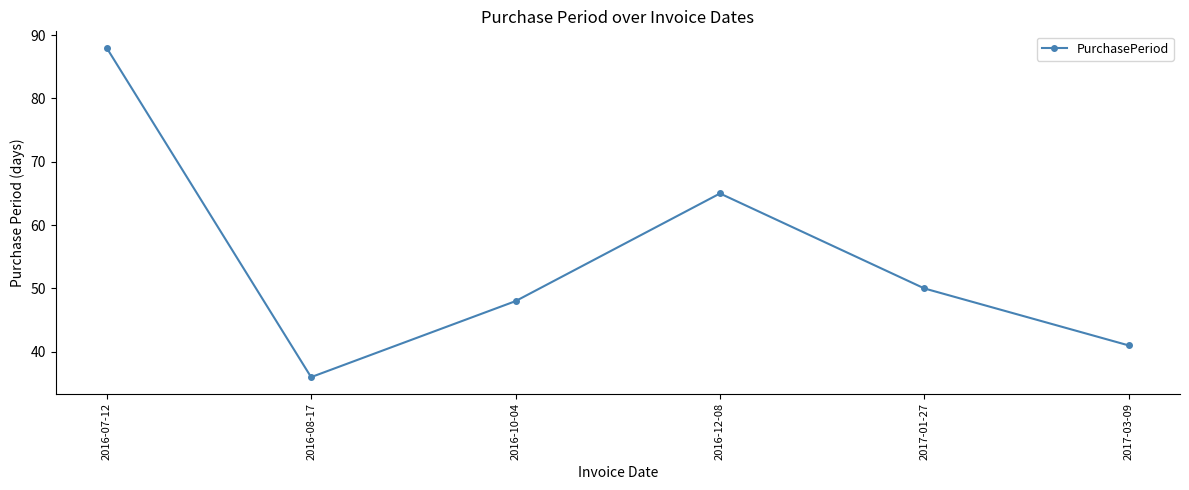

Is this an area chart (filled region under the line)?

No